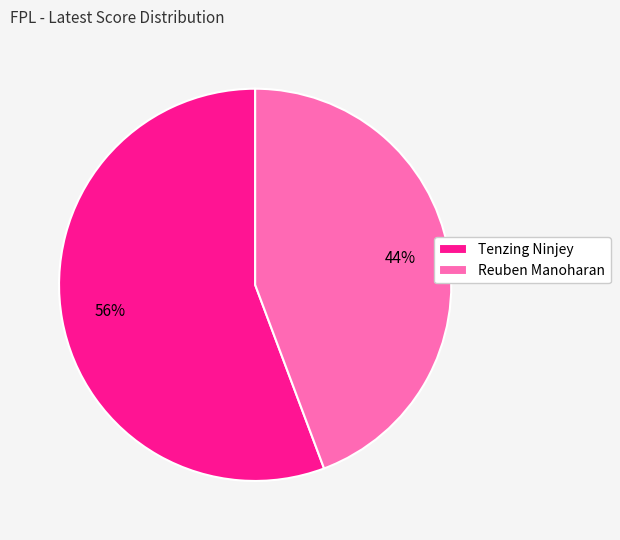

The Reuben Manoharan slice represents 51% of the pie. True or false?

False